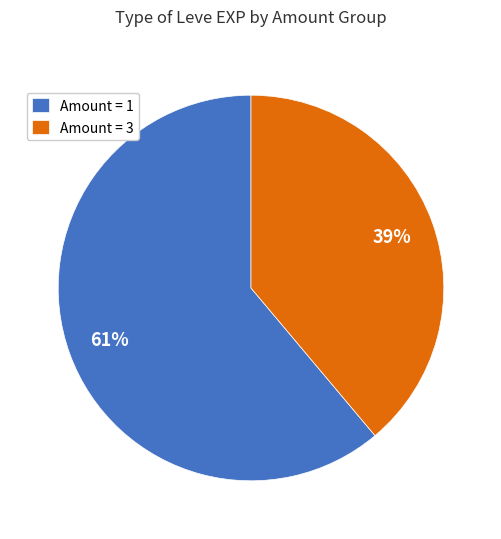

To the nearest percent, what percentage of the pie is Amount = 1?

61%